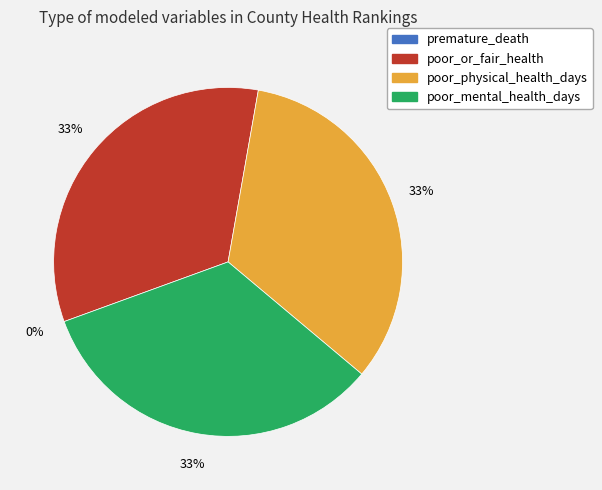

Rank the categories by value from lowest to highest.

premature_death, poor_or_fair_health, poor_physical_health_days, poor_mental_health_days